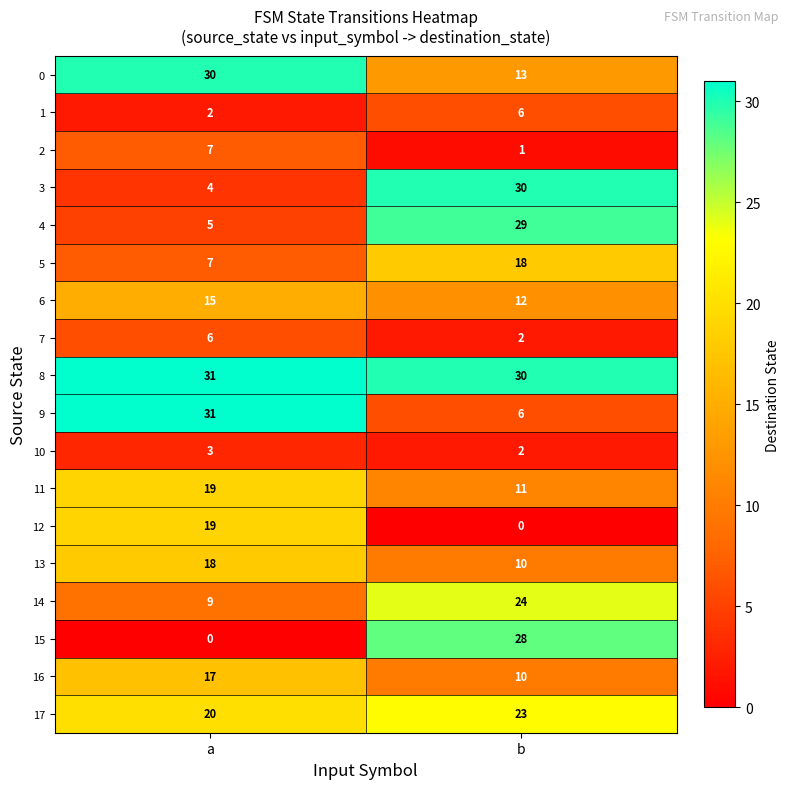

What is the highest value of the 16 series?

17